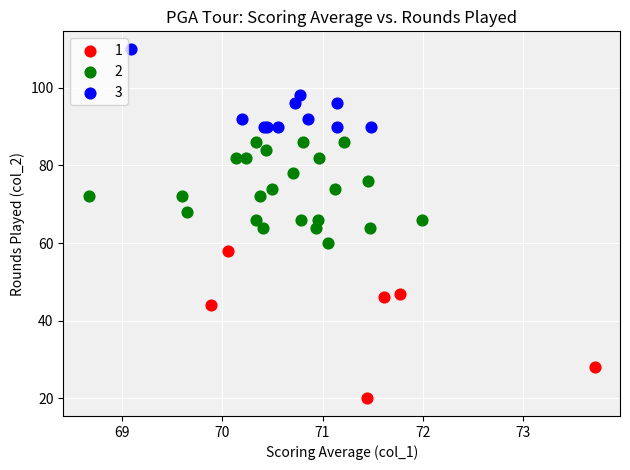

Which series reaches the minimum Y coordinate?

1